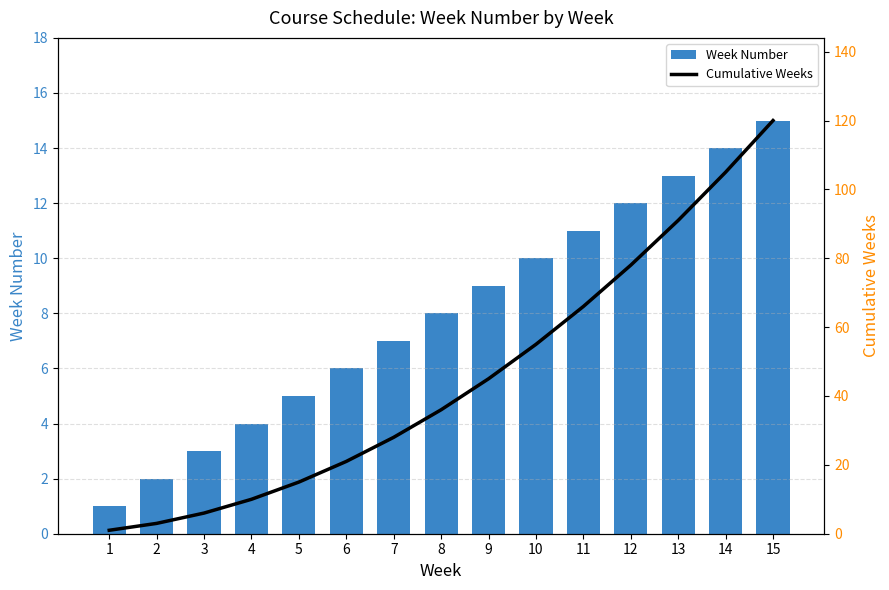

At which category is the sum across all series the highest?

15